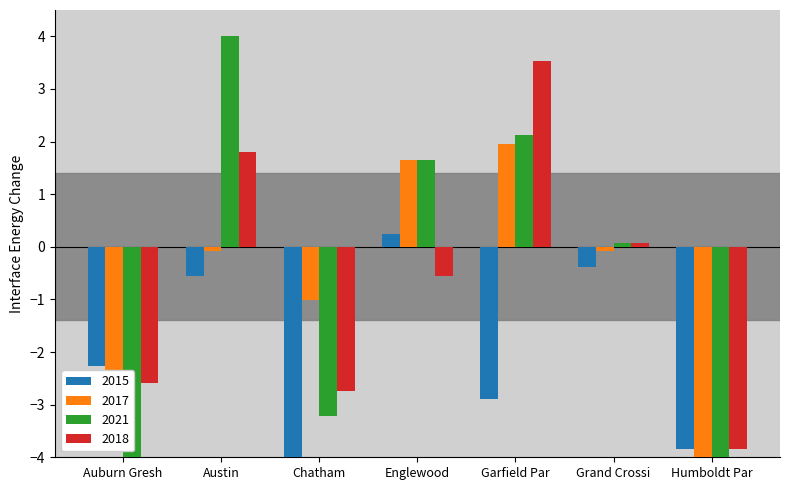

Where does the 2017 series first go above 0?

Englewood